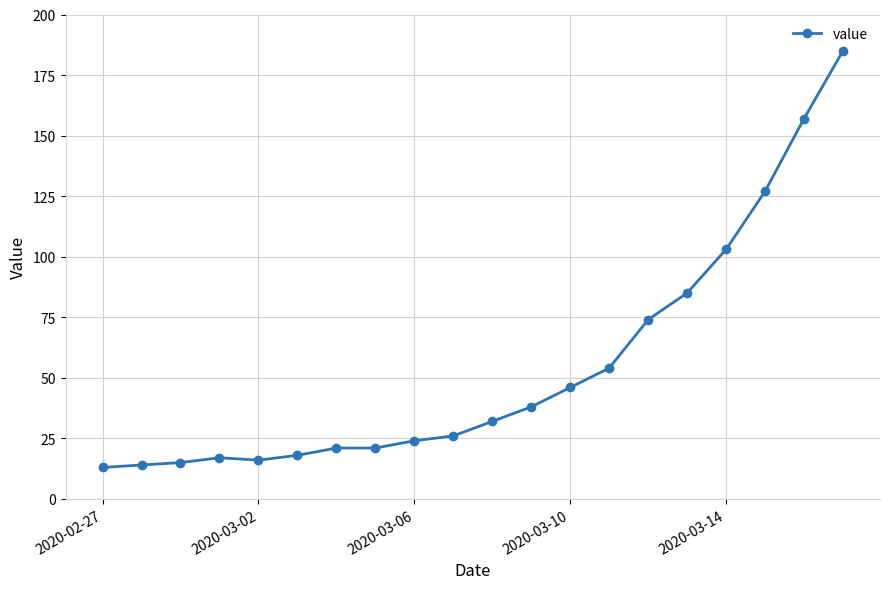

What is the greatest value displayed?

185